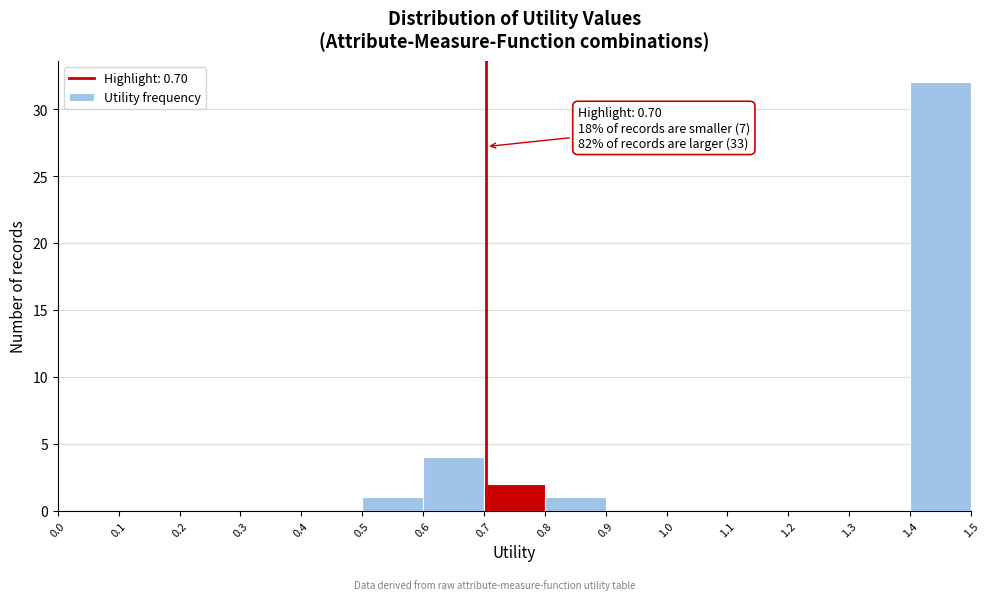

Which range on the x-axis has the tallest bar?

1.4 to 1.5